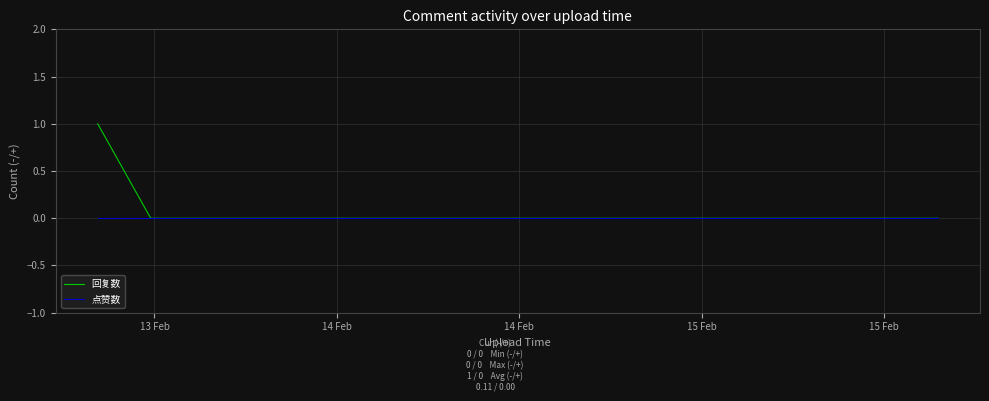

Which series has the widest spread of values?

回复数